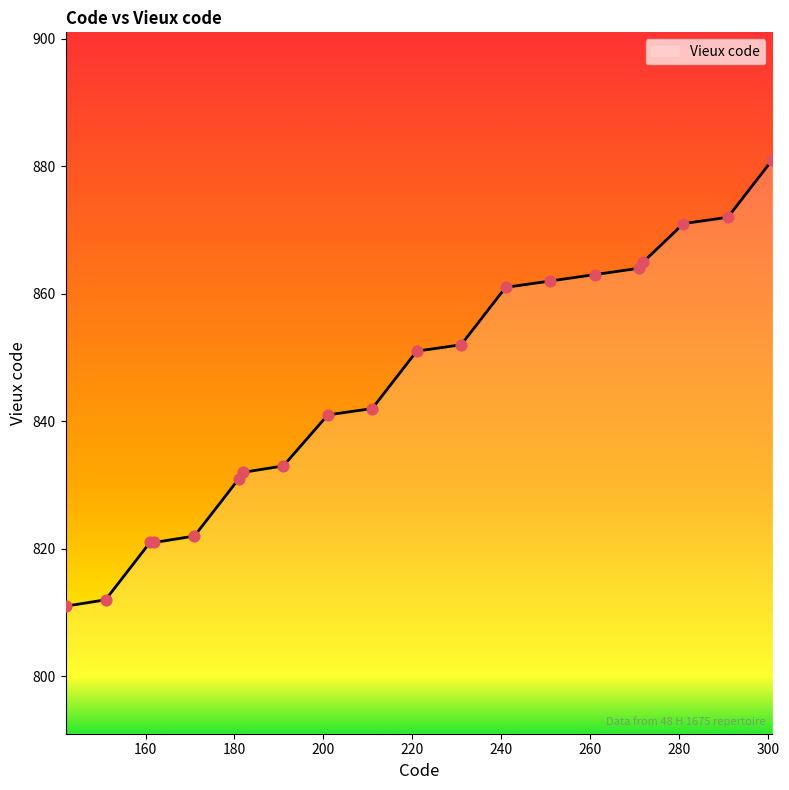

What is the greatest value displayed?

881